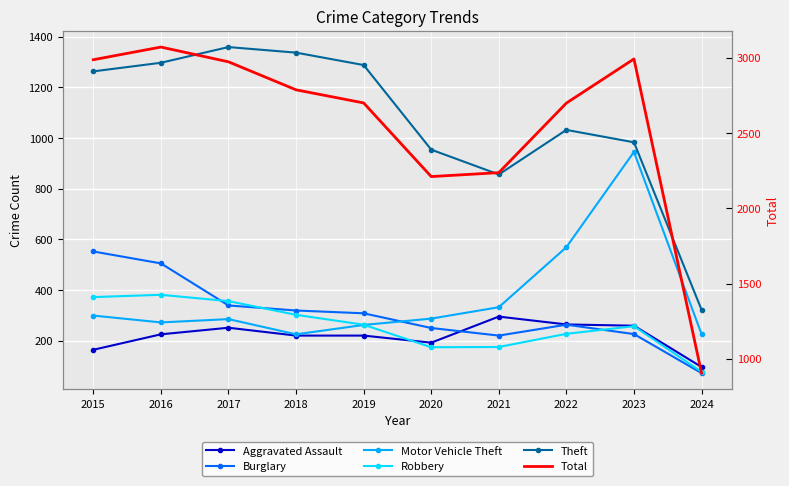

True or false: Total and Motor Vehicle Theft cross at least once.

False